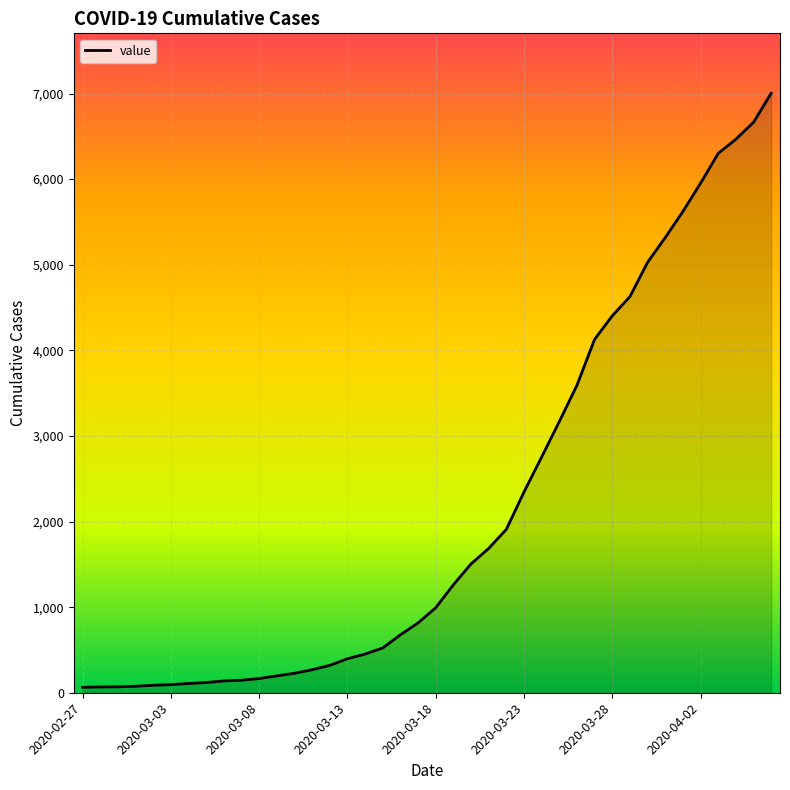

What is the maximum value shown in the chart?

7003